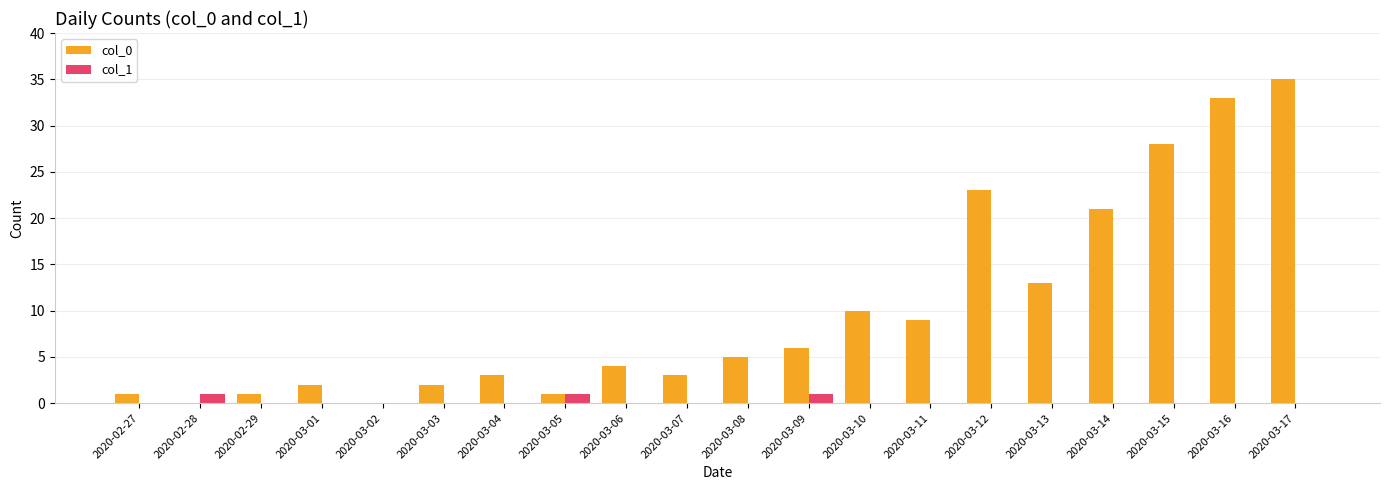

Is it true that col_0 equals 14 at 2020-03-10?

False